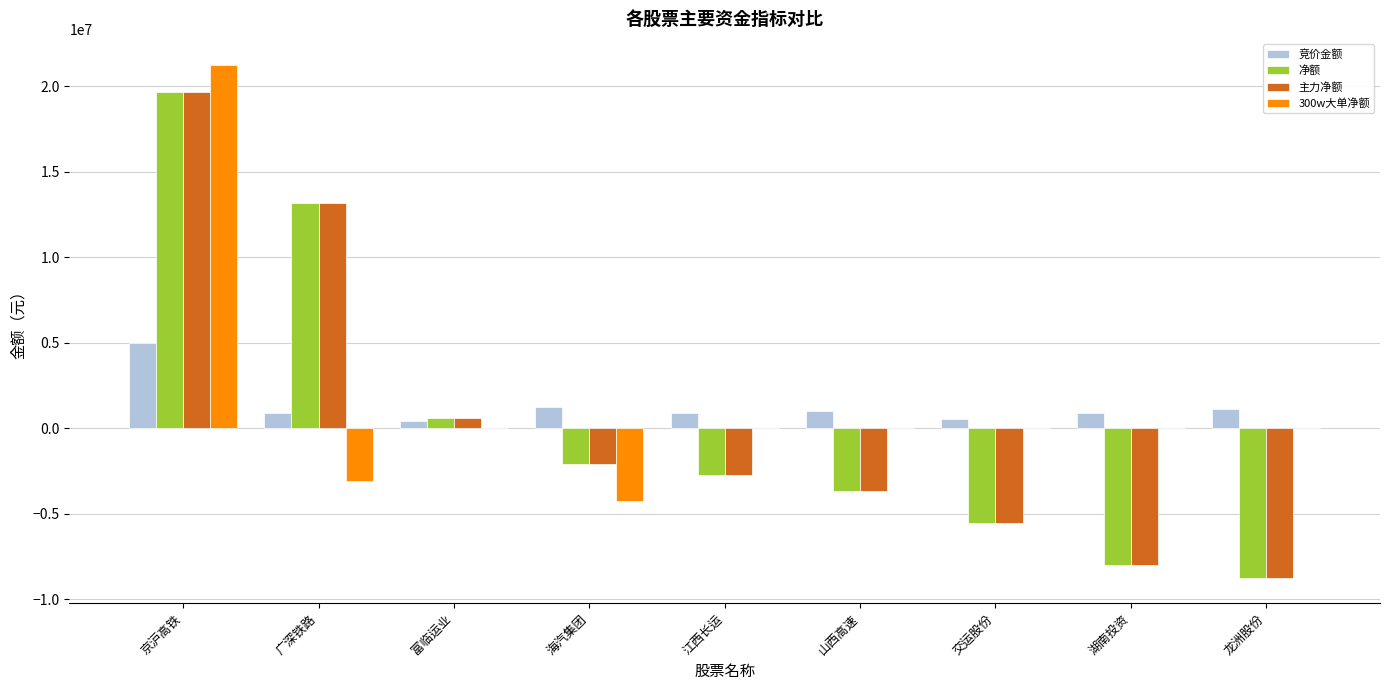

What are all the series names shown in the legend?

竞价金额, 净额, 主力净额, 300w大单净额